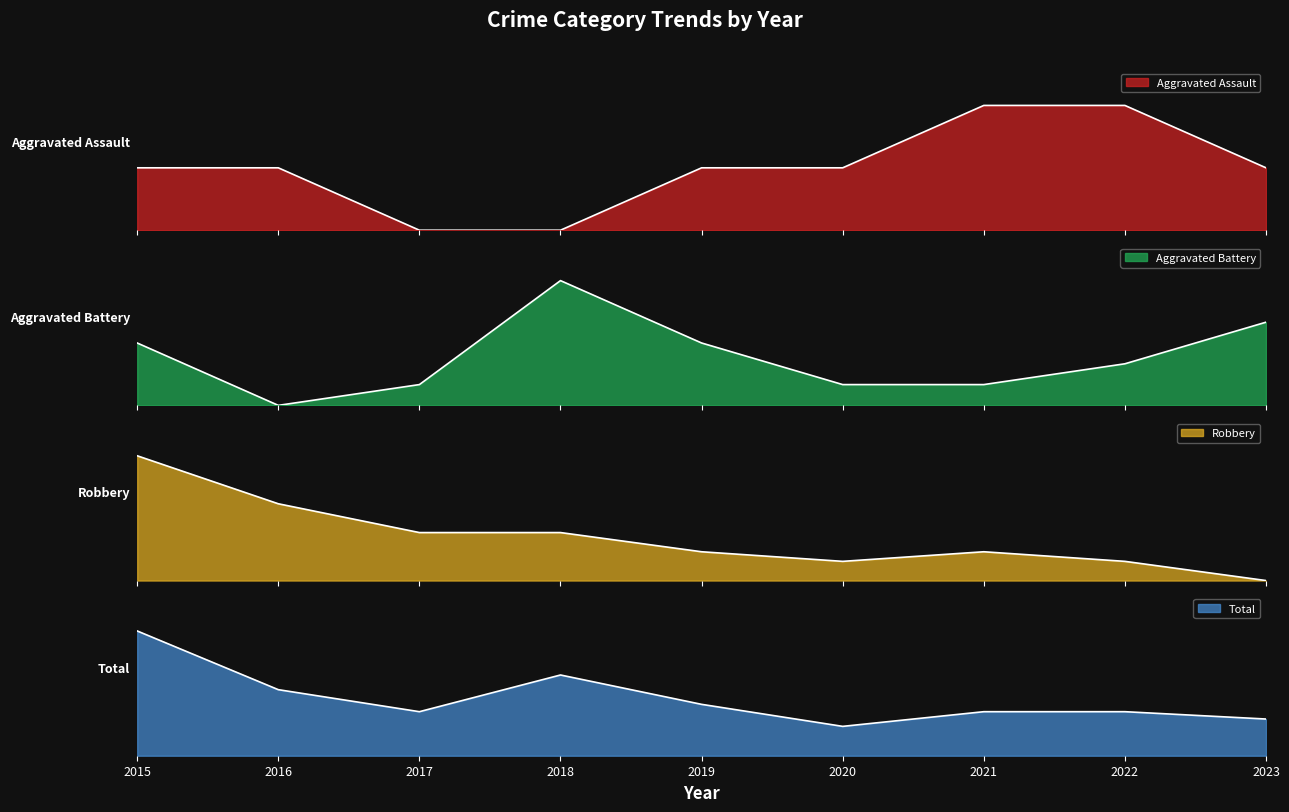

Which series has the widest spread of values?

Robbery